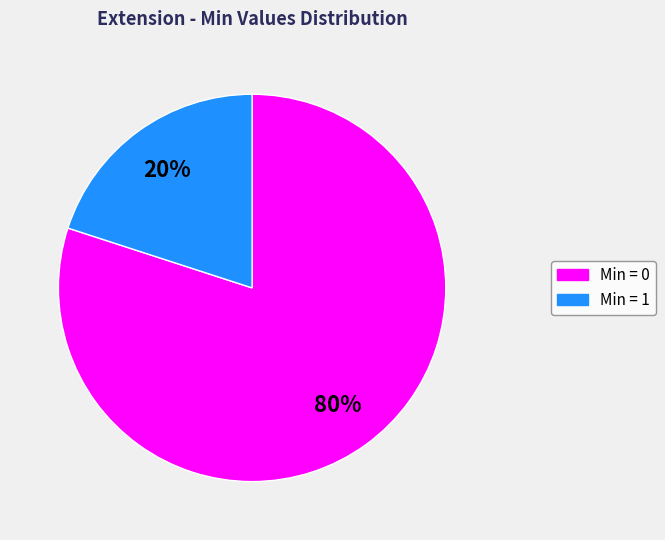

Is there any slice that represents more than half of the pie?

Yes